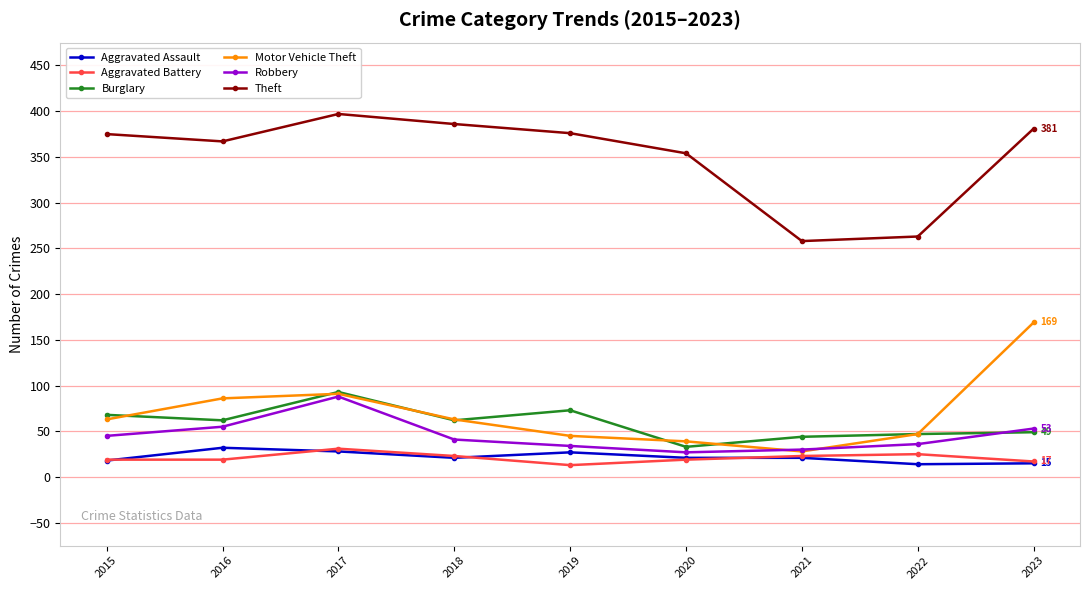

True or false: Robbery has more than 2 points higher than both neighbors.

False